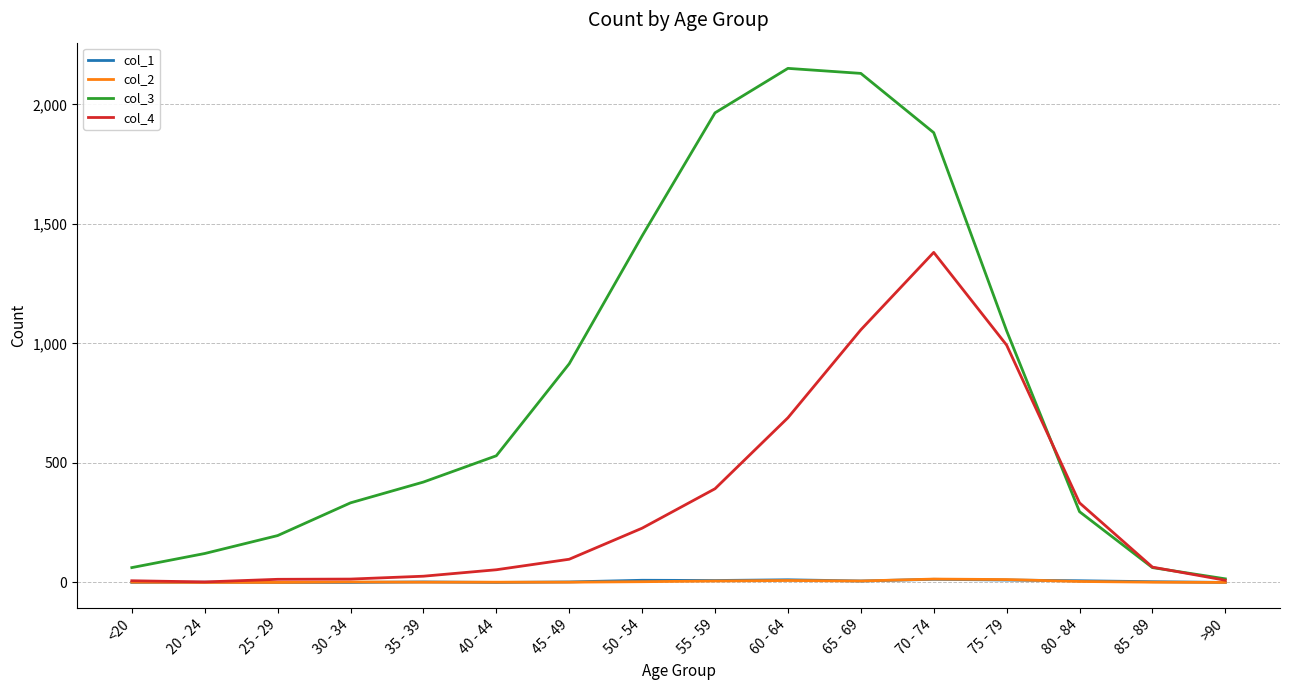

The col_1 series shows 3 at 85 - 89. True or false?

True